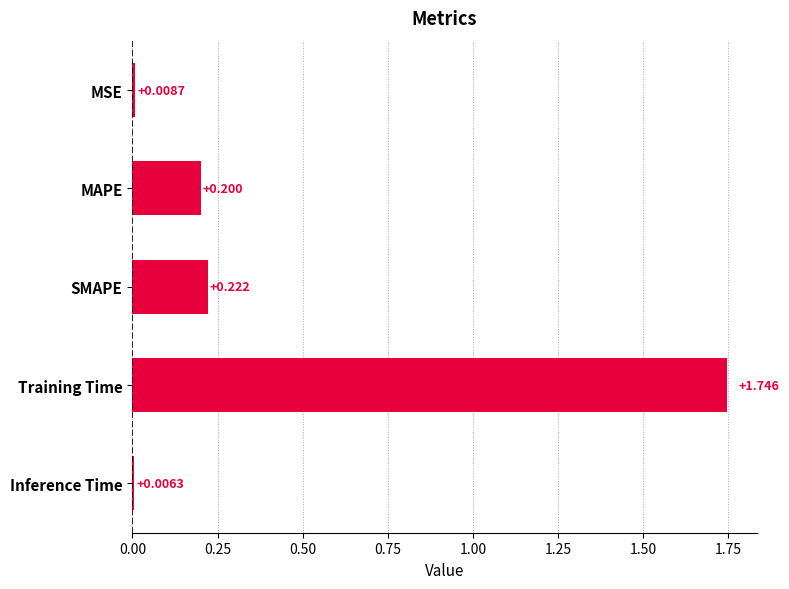

Which category has the highest value across all series?

Training Time